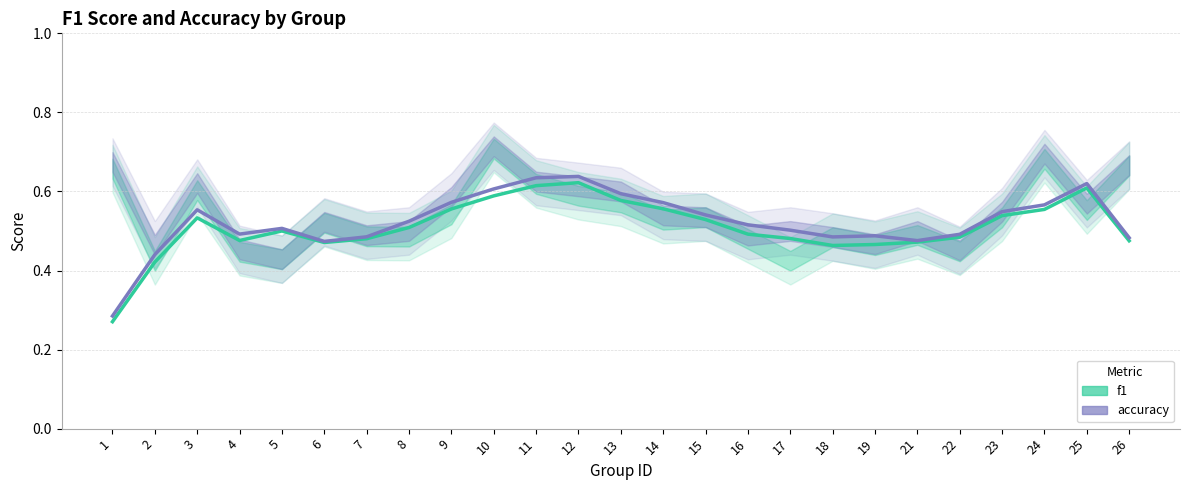

In f1, how many points are higher than both neighbors (excluding endpoints)?

4